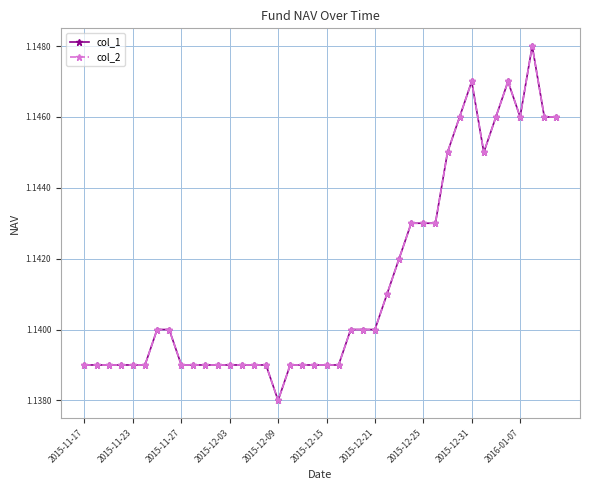

True or false: col_2 and col_1 cross at least once.

False